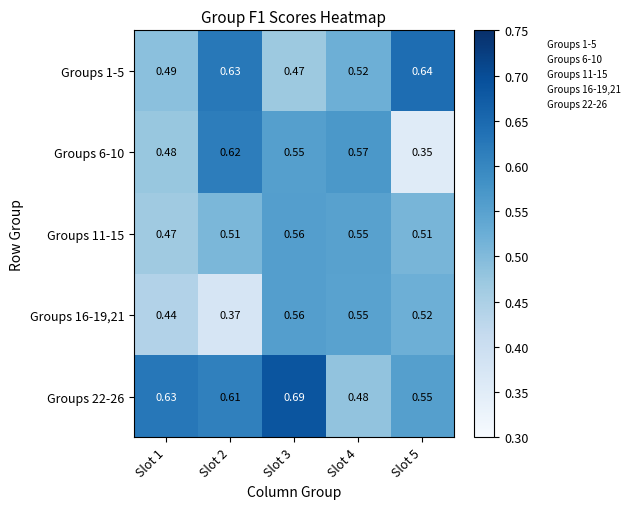

Is the value of Groups 6-10 at Slot 1 greater than the value of Groups 1-5 at Slot 4?

No